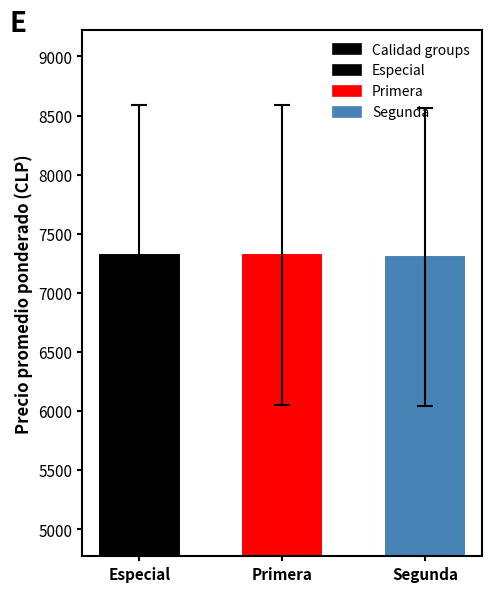

How many values are below 7321?

1